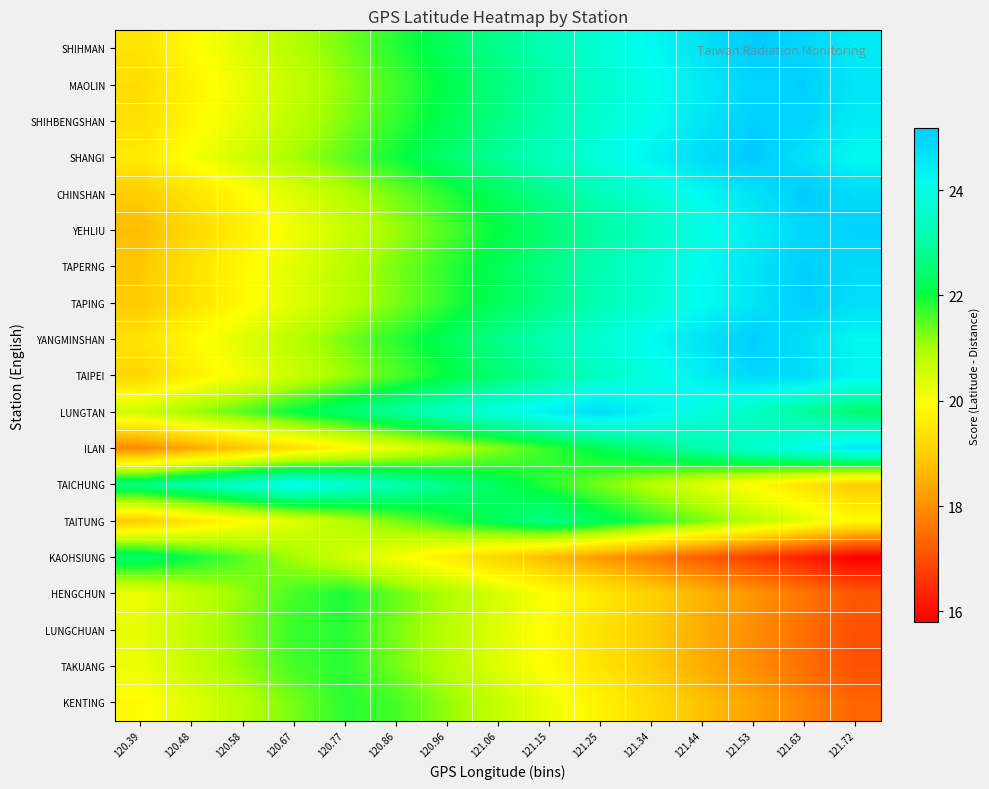

Reading right to left, transcribe all the data shown in this chart.

SHIHMAN: 121.72=24.5	121.63=25.0	121.53=25.1	121.44=24.7	121.34=24.2	121.25=23.7	121.15=23.2	121.06=22.8	120.96=22.3	120.86=21.8	120.77=21.3	120.67=20.9	120.58=20.4	120.48=19.9	120.39=19.4
MAOLIN: 121.72=24.6	121.63=25.1	121.53=25.0	121.44=24.5	121.34=24.0	121.25=23.5	121.15=23.1	121.06=22.6	120.96=22.1	120.86=21.6	120.77=21.2	120.67=20.7	120.58=20.2	120.48=19.7	120.39=19.3
SHIHBENGSHAN: 121.72=24.5	121.63=25.0	121.53=25.1	121.44=24.6	121.34=24.1	121.25=23.6	121.15=23.2	121.06=22.7	120.96=22.2	120.86=21.7	120.77=21.3	120.67=20.8	120.58=20.3	120.48=19.8	120.39=19.3
SHANGI: 121.72=24.2	121.63=24.7	121.53=25.2	121.44=24.8	121.34=24.3	121.25=23.9	121.15=23.4	121.06=22.9	120.96=22.4	120.86=22.0	120.77=21.5	120.67=21.0	120.58=20.5	120.48=20.0	120.39=19.6
CHINSHAN: 121.72=24.8	121.63=25.2	121.53=24.7	121.44=24.2	121.34=23.7	121.25=23.2	121.15=22.8	121.06=22.3	120.96=21.8	120.86=21.3	120.77=20.9	120.67=20.4	120.58=19.9	120.48=19.4	120.39=19.0
YEHLIU: 121.72=25.0	121.63=24.9	121.53=24.4	121.44=23.9	121.34=23.5	121.25=23.0	121.15=22.5	121.06=22.0	120.96=21.6	120.86=21.1	120.77=20.6	120.67=20.1	120.58=19.7	120.48=19.2	120.39=18.7
TAPERNG: 121.72=24.8	121.63=25.1	121.53=24.6	121.44=24.1	121.34=23.7	121.25=23.2	121.15=22.7	121.06=22.2	120.96=21.8	120.86=21.3	120.77=20.8	120.67=20.3	120.58=19.9	120.48=19.4	120.39=18.9
TAPING: 121.72=24.8	121.63=25.1	121.53=24.6	121.44=24.2	121.34=23.7	121.25=23.2	121.15=22.7	121.06=22.2	120.96=21.8	120.86=21.3	120.77=20.8	120.67=20.3	120.58=19.9	120.48=19.4	120.39=18.9
YANGMINSHAN: 121.72=24.2	121.63=24.7	121.53=25.1	121.44=24.6	121.34=24.2	121.25=23.7	121.15=23.2	121.06=22.7	120.96=22.3	120.86=21.8	120.77=21.3	120.67=20.8	120.58=20.4	120.48=19.9	120.39=19.4
TAIPEI: 121.72=24.3	121.63=24.8	121.53=24.9	121.44=24.4	121.34=23.9	121.25=23.5	121.15=23.0	121.06=22.5	120.96=22.0	120.86=21.6	120.77=21.1	120.67=20.6	120.58=20.1	120.48=19.6	120.39=19.2
LUNGTAN: 121.72=22.4	121.63=22.9	121.53=23.4	121.44=23.9	121.34=24.3	121.25=24.8	121.15=24.4	121.06=23.9	120.96=23.4	120.86=23.0	120.77=22.5	120.67=22.0	120.58=21.5	120.48=21.1	120.39=20.6
ILAN: 121.72=24.6	121.63=24.1	121.53=23.6	121.44=23.1	121.34=22.7	121.25=22.2	121.15=21.7	121.06=21.2	120.96=20.8	120.86=20.3	120.77=19.8	120.67=19.3	120.58=18.9	120.48=18.4	120.39=17.9
TAICHUNG: 121.72=18.9	121.63=19.4	121.53=19.9	121.44=20.4	121.34=20.8	121.25=21.3	121.15=21.8	121.06=22.3	120.96=22.8	120.86=23.2	120.77=23.7	120.67=24.1	120.58=23.6	120.48=23.2	120.39=22.7
TAITUNG: 121.72=19.9	121.63=20.4	121.53=20.8	121.44=21.3	121.34=21.8	121.25=22.3	121.15=22.7	121.06=22.3	120.96=21.8	120.86=21.3	120.77=20.8	120.67=20.4	120.58=19.9	120.48=19.4	120.39=18.9
KAOHSIUNG: 121.72=15.8	121.63=16.3	121.53=16.7	121.44=17.2	121.34=17.7	121.25=18.2	121.15=18.6	121.06=19.1	120.96=19.6	120.86=20.1	120.77=20.6	120.67=21.0	120.58=21.5	120.48=22.0	120.39=22.5
HENGCHUN: 121.72=17.1	121.63=17.6	121.53=18.1	121.44=18.6	121.34=19.0	121.25=19.5	121.15=20.0	121.06=20.5	120.96=21.0	120.86=21.4	120.77=21.9	120.67=21.6	120.58=21.1	120.48=20.7	120.39=20.2
LUNGCHUAN: 121.72=17.0	121.63=17.5	121.53=18.0	121.44=18.4	121.34=18.9	121.25=19.4	121.15=19.9	121.06=20.4	120.96=20.8	120.86=21.3	120.77=21.8	120.67=21.7	120.58=21.2	120.48=20.7	120.39=20.3
TAKUANG: 121.72=17.0	121.63=17.5	121.53=18.0	121.44=18.5	121.34=18.9	121.25=19.4	121.15=19.9	121.06=20.4	120.96=20.9	120.86=21.3	120.77=21.8	120.67=21.6	120.58=21.1	120.48=20.7	120.39=20.2
KENTING: 121.72=17.3	121.63=17.8	121.53=18.3	121.44=18.8	121.34=19.2	121.25=19.7	121.15=20.2	121.06=20.7	120.96=21.2	120.86=21.6	120.77=21.8	120.67=21.3	120.58=20.8	120.48=20.4	120.39=19.9